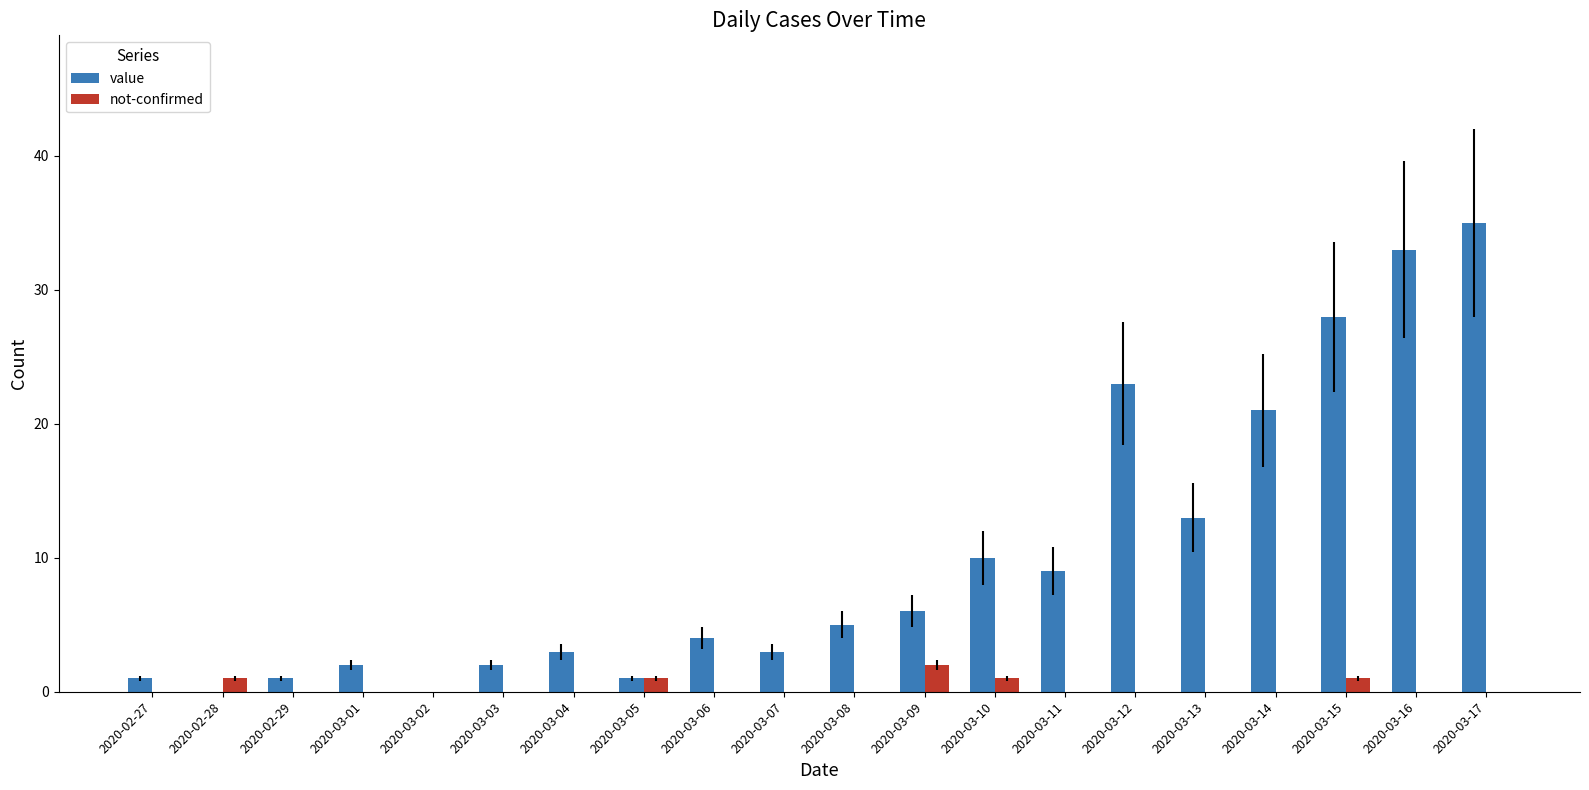

At which category is the sum across all series the highest?

2020-03-17